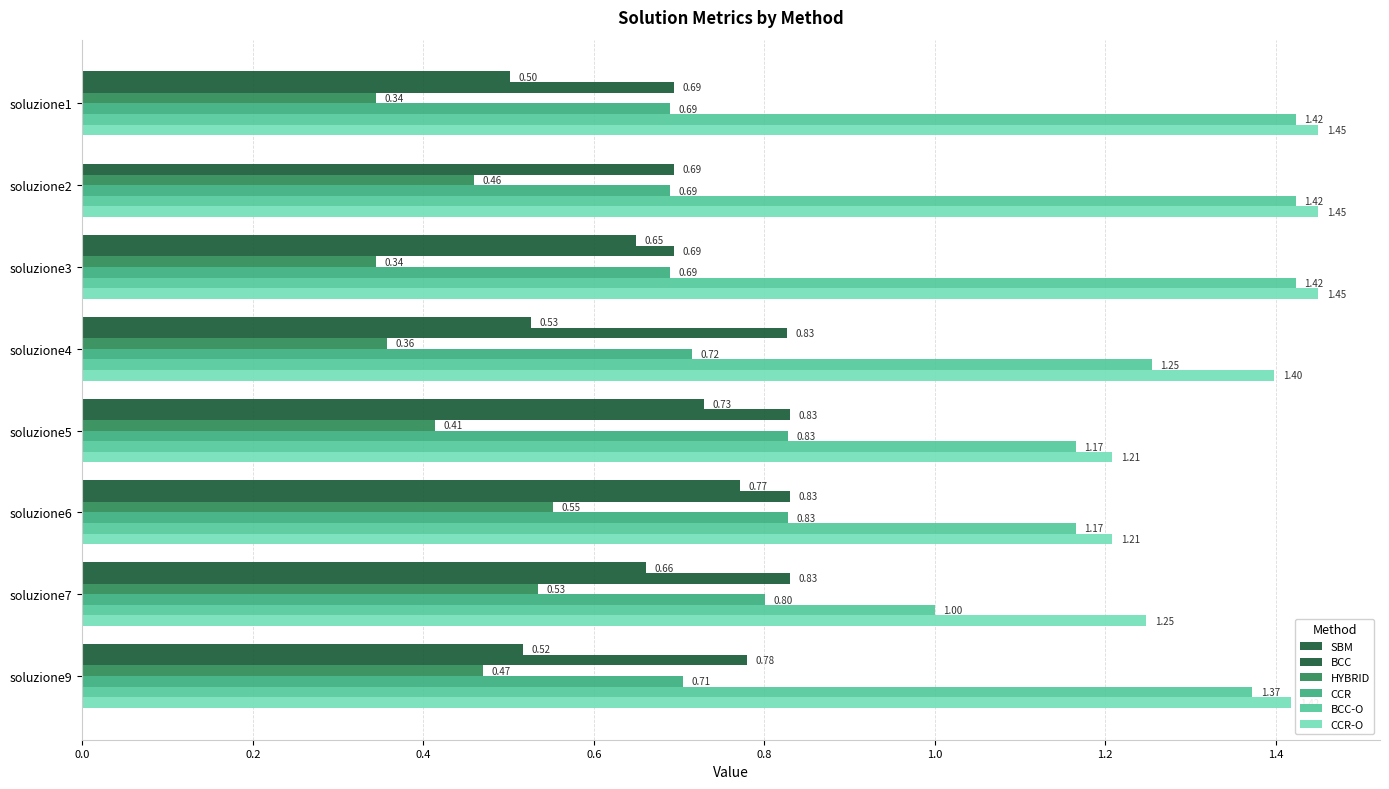

Count the number of categories in the chart.

8